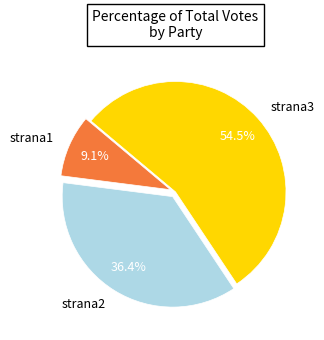

How many segments does this pie chart have?

3